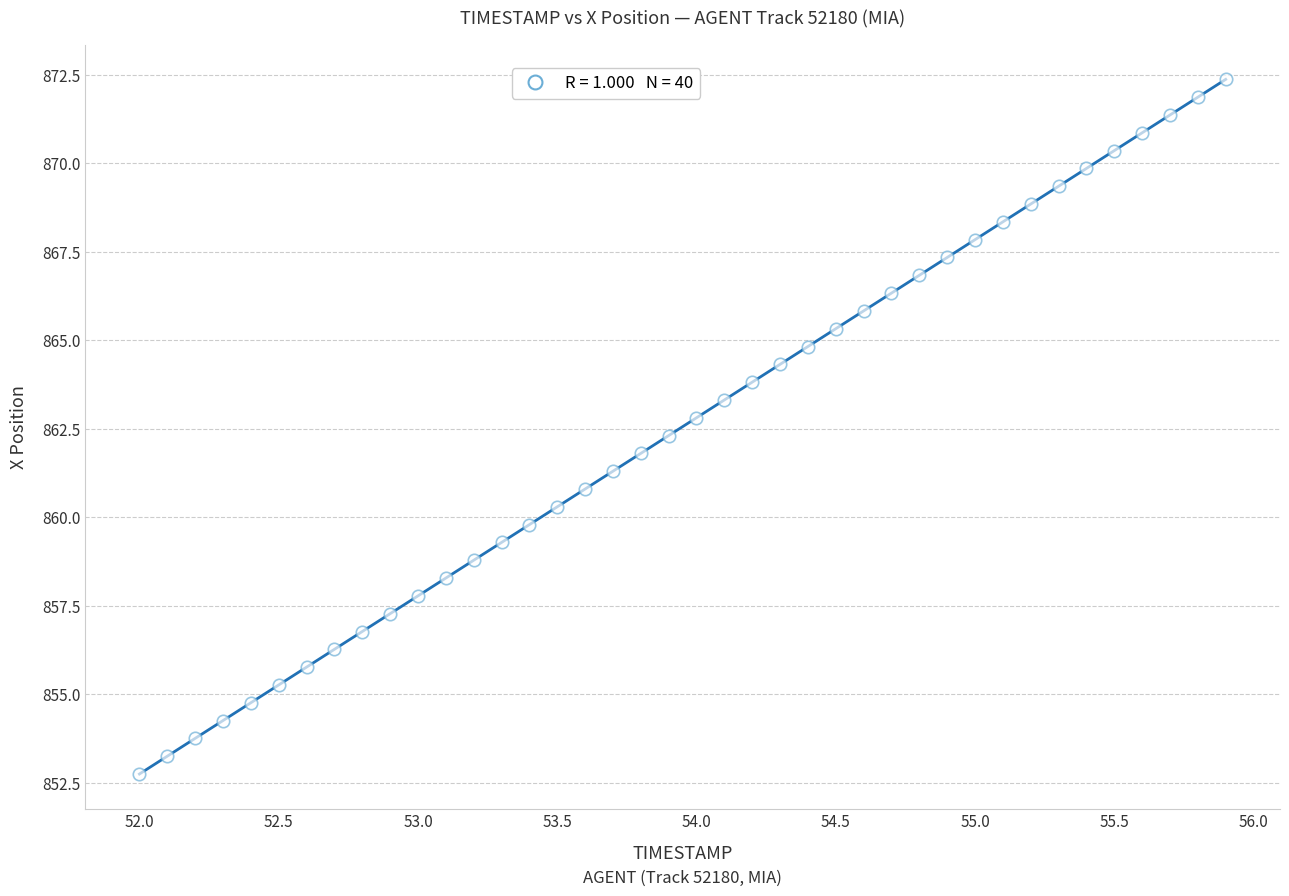

What is the range of Y values (max minus min)?

19.6